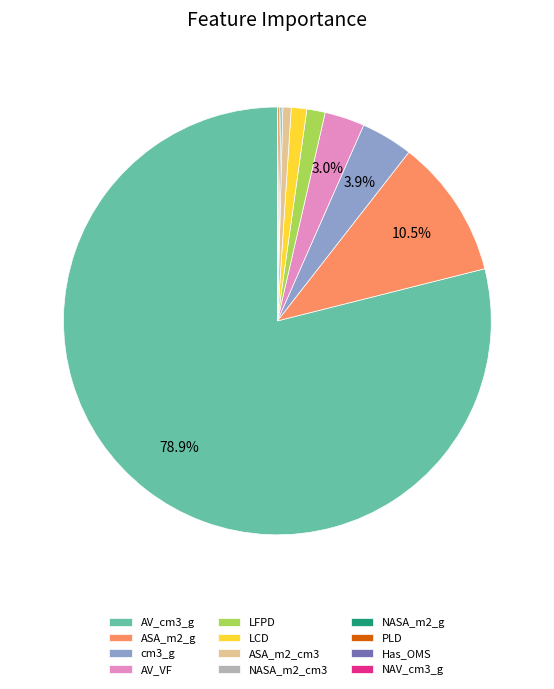

Do ASA_m2_g and ASA_m2_cm3 together represent more than half of the pie?

No